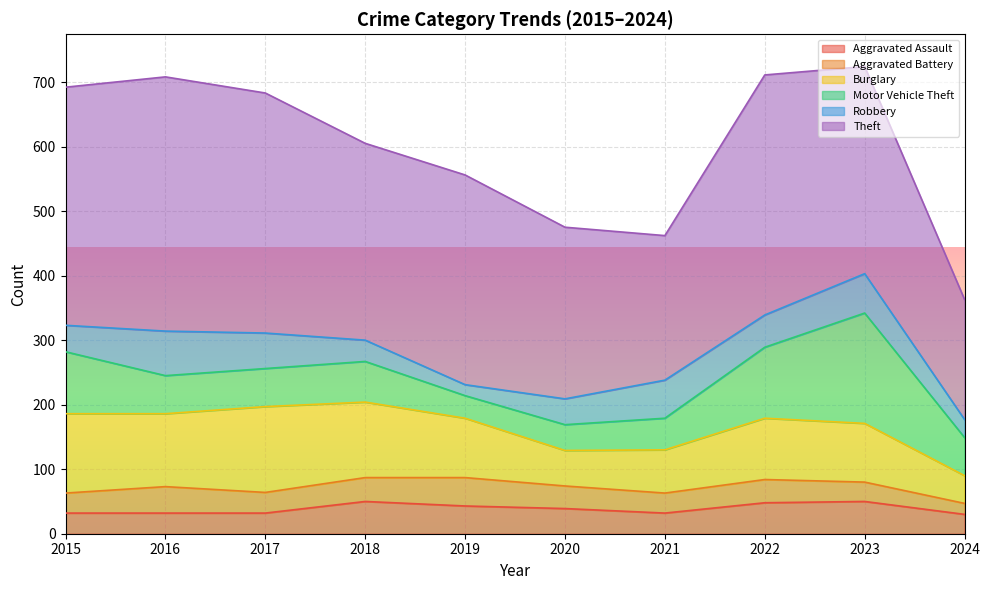

Reading right to left, extract all data points from this chart.

Aggravated Assault: 30	50	48	32	39	43	50	32	32	32
Aggravated Battery: 17	30	36	31	35	44	37	32	41	31
Burglary: 43	91	95	67	55	92	117	133	113	123
Motor Vehicle Theft: 59	171	110	49	40	35	63	59	59	96
Robbery: 28	61	50	59	40	17	33	55	69	41
Theft: 186	321	372	224	266	325	305	372	394	369